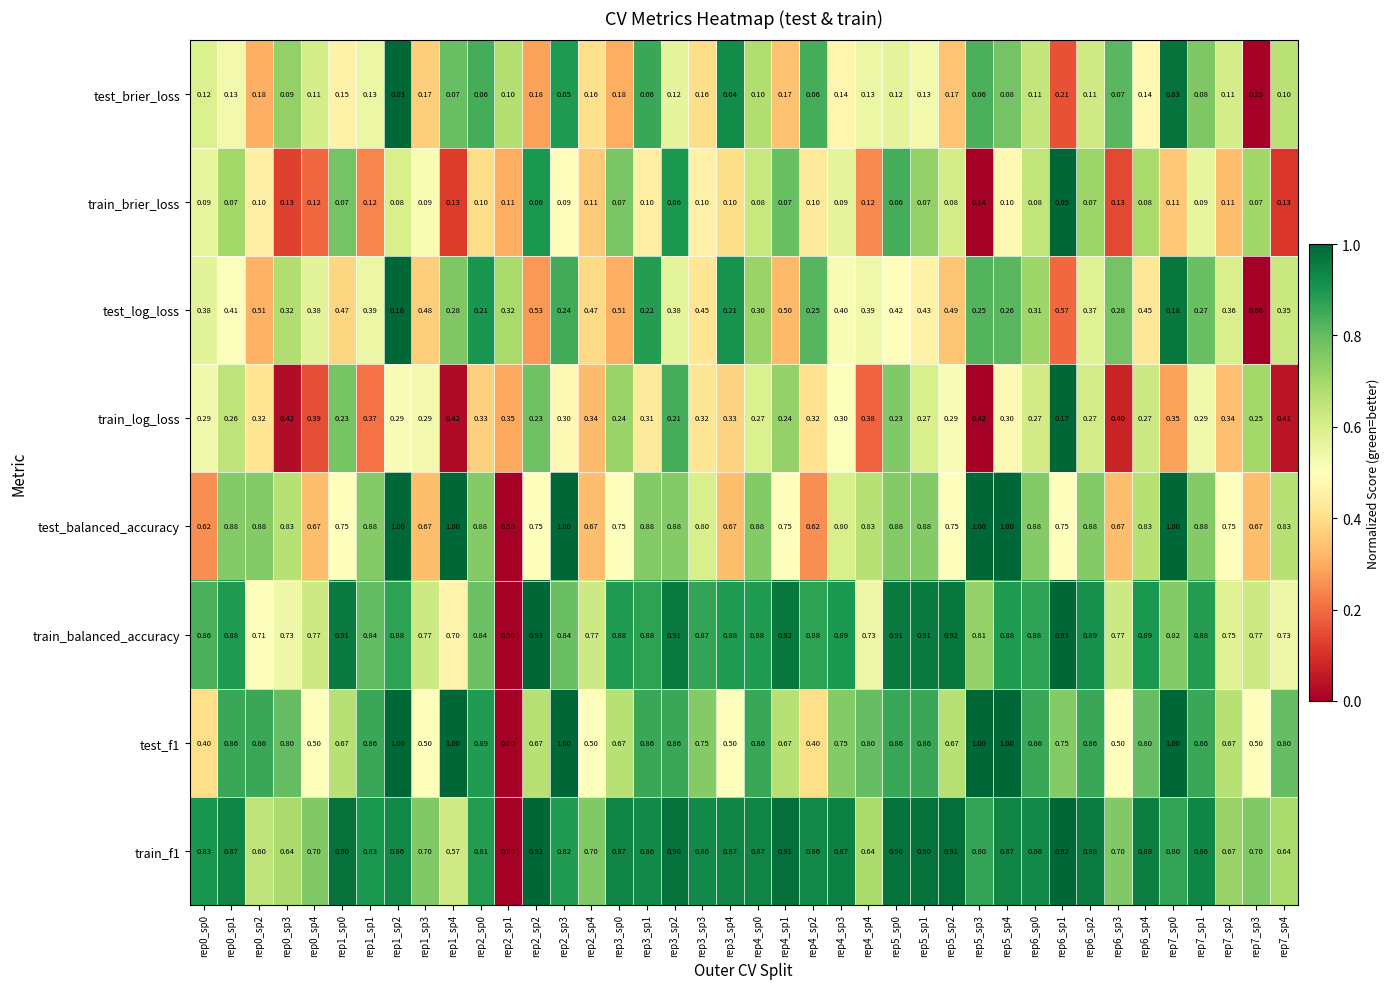

At which category does the chart reach its minimum across all series?

rep2_sp1